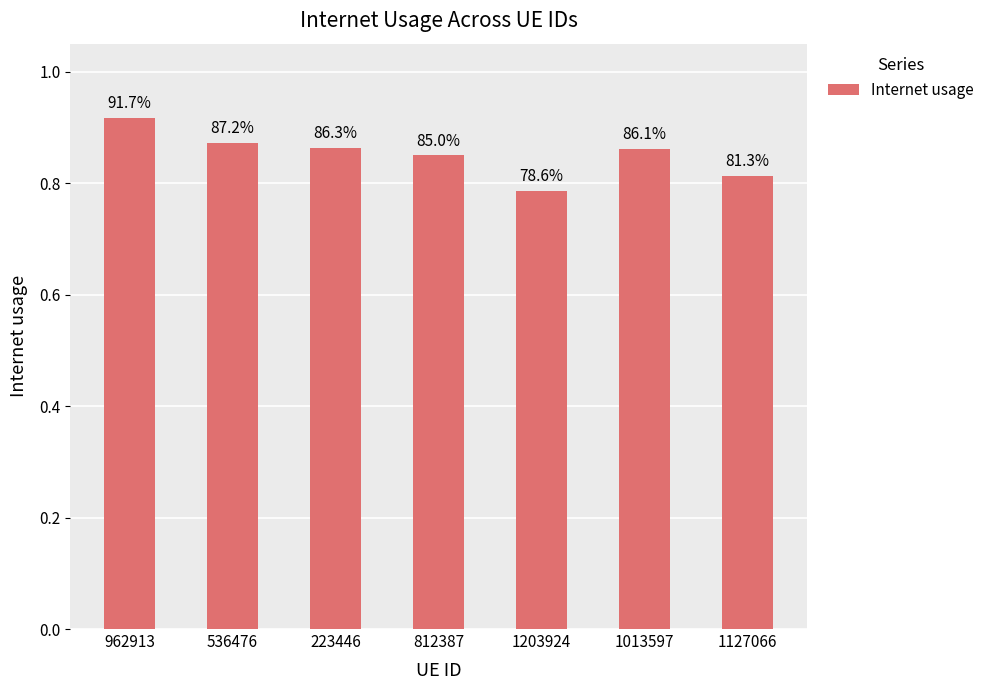

Does the chart contain any negative values?

No